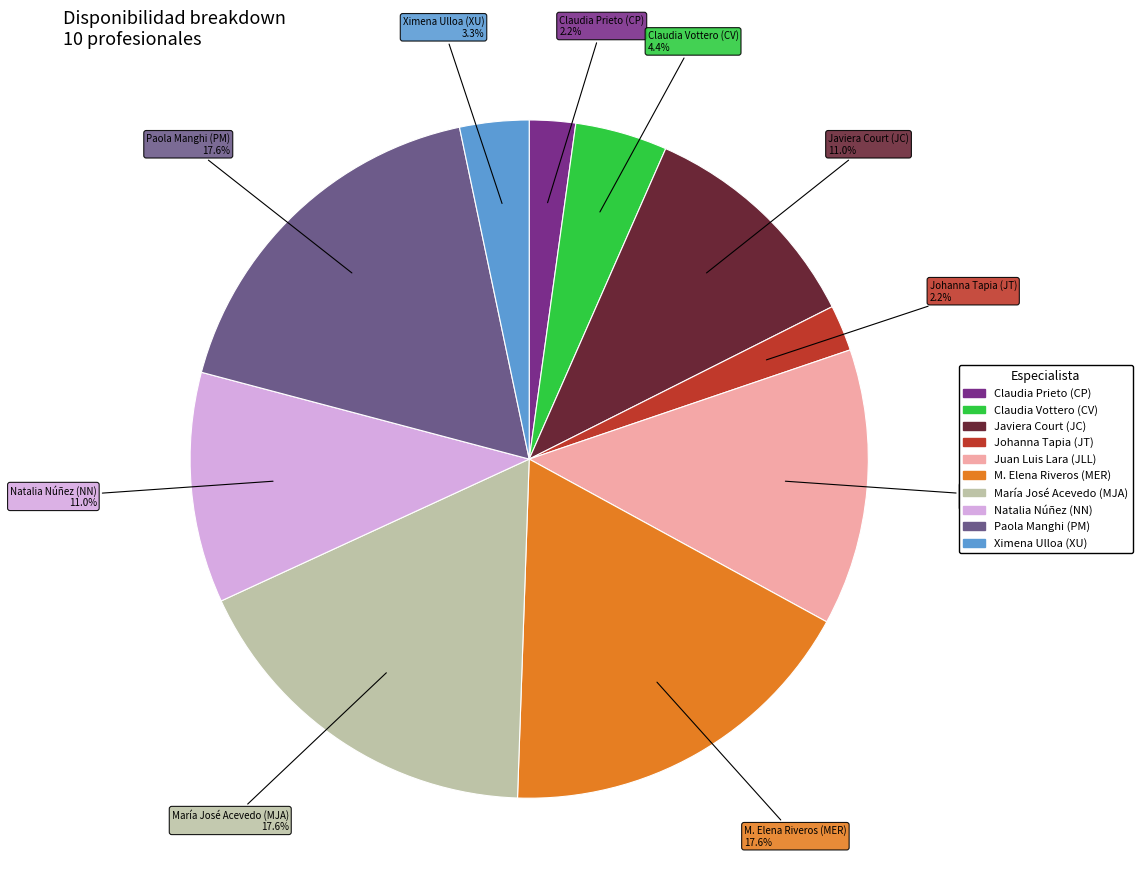

How much of the chart is everything except Natalia Núñez (NN)?

89.0%